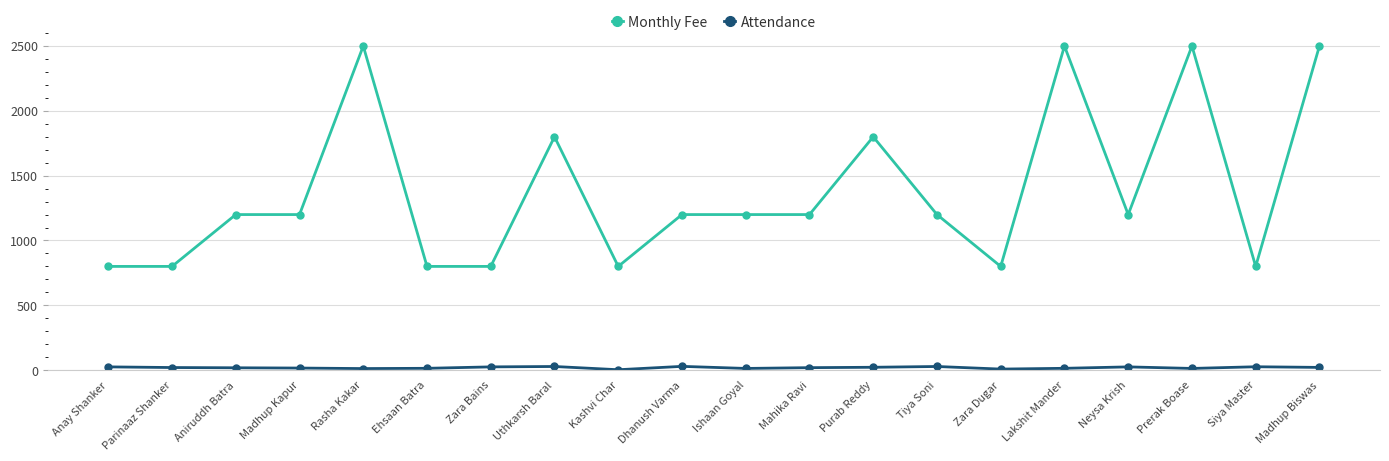

What is the greatest value displayed?

2500